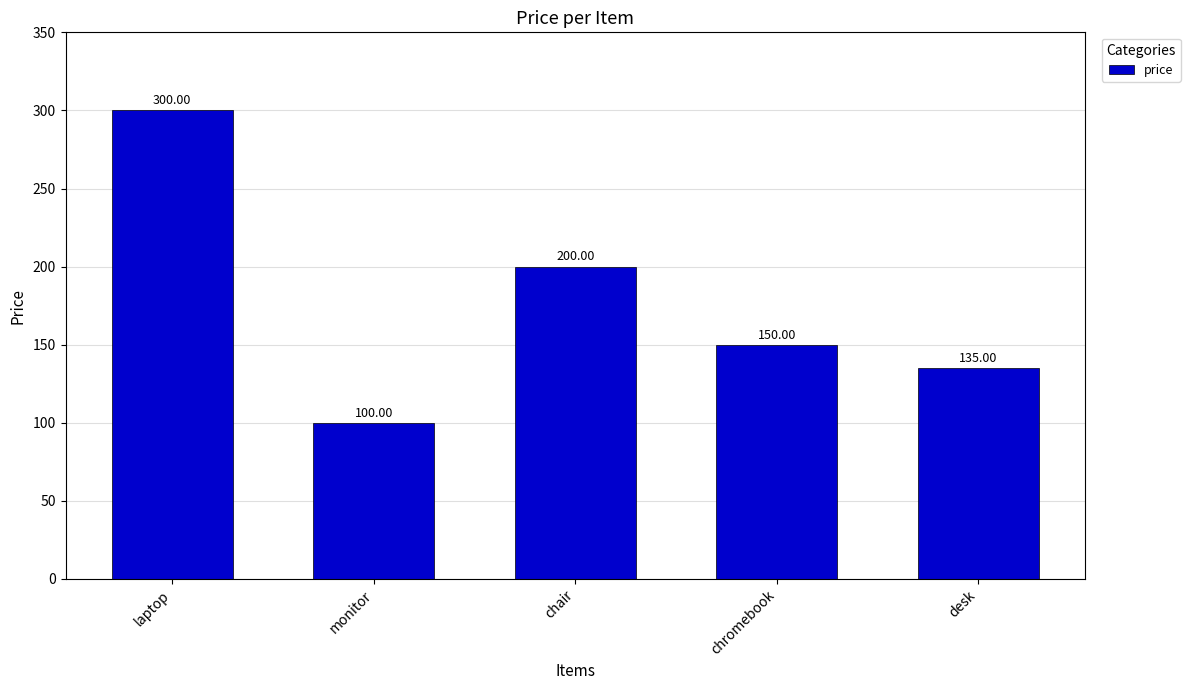

The chart shows a value of 150 at chromebook. True or false?

True